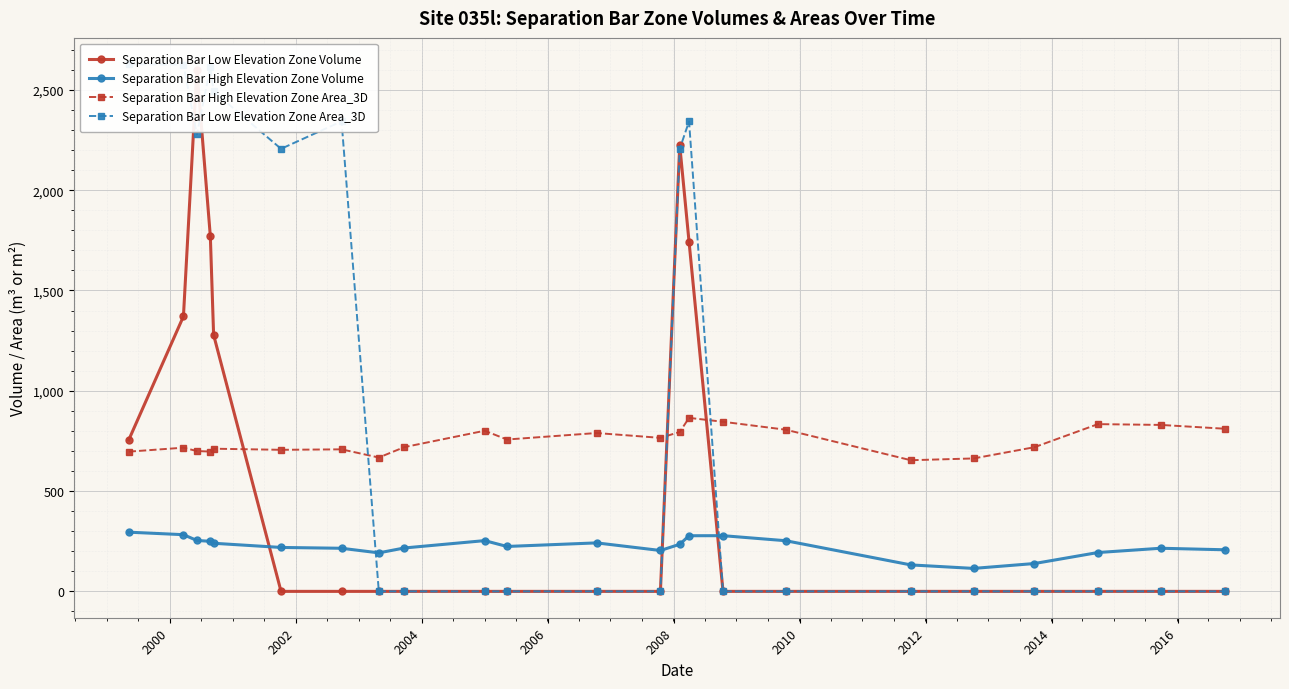

True or false: Separation Bar High Elevation Zone Volume and Separation Bar High Elevation Zone Area_3D intersect in this chart.

False